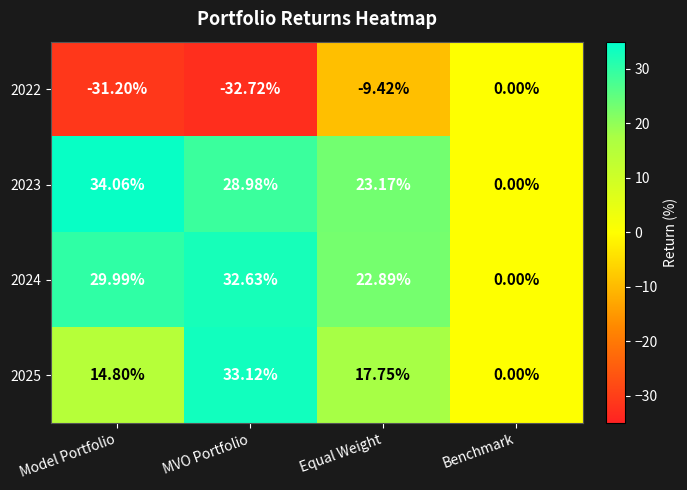

At which label is 2022 closest to -16?

Equal Weight